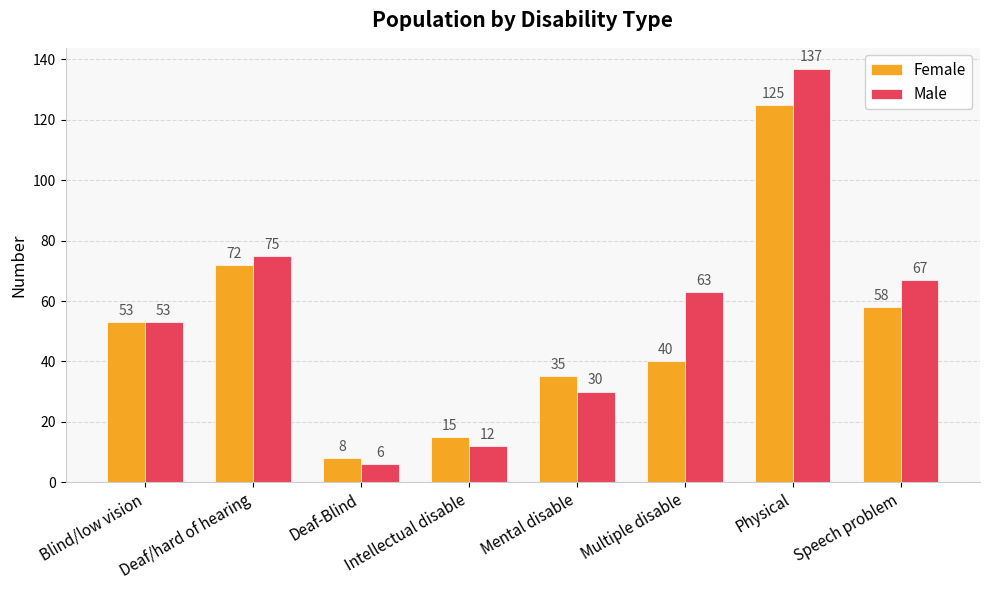

What is the average value of the Female series?

51